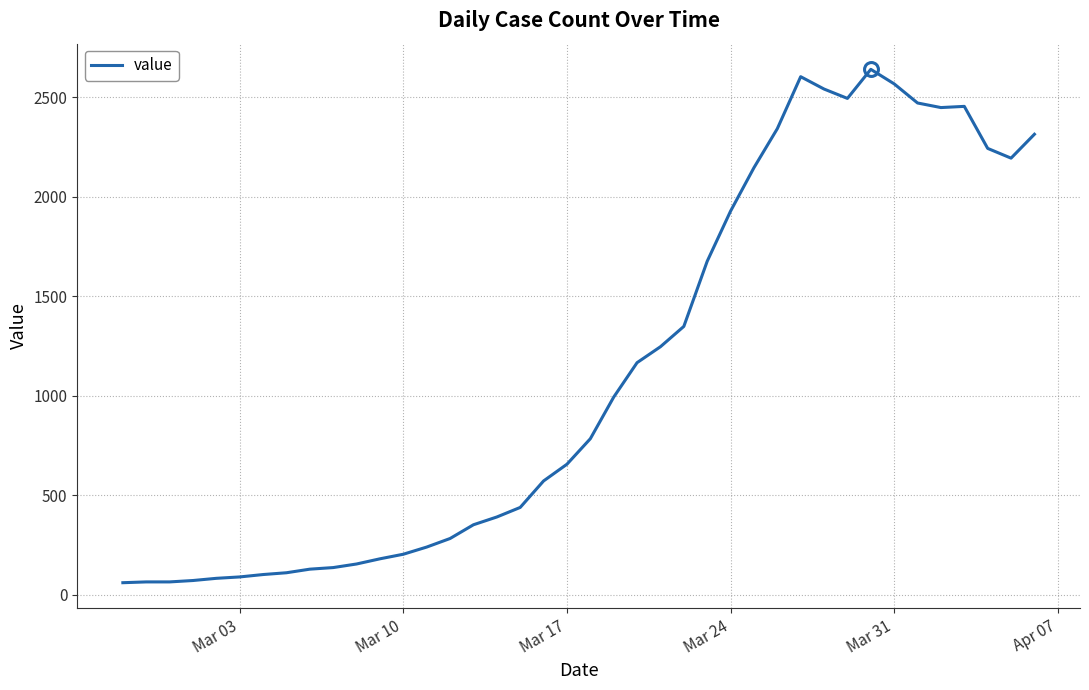

What is the greatest value displayed?

2639